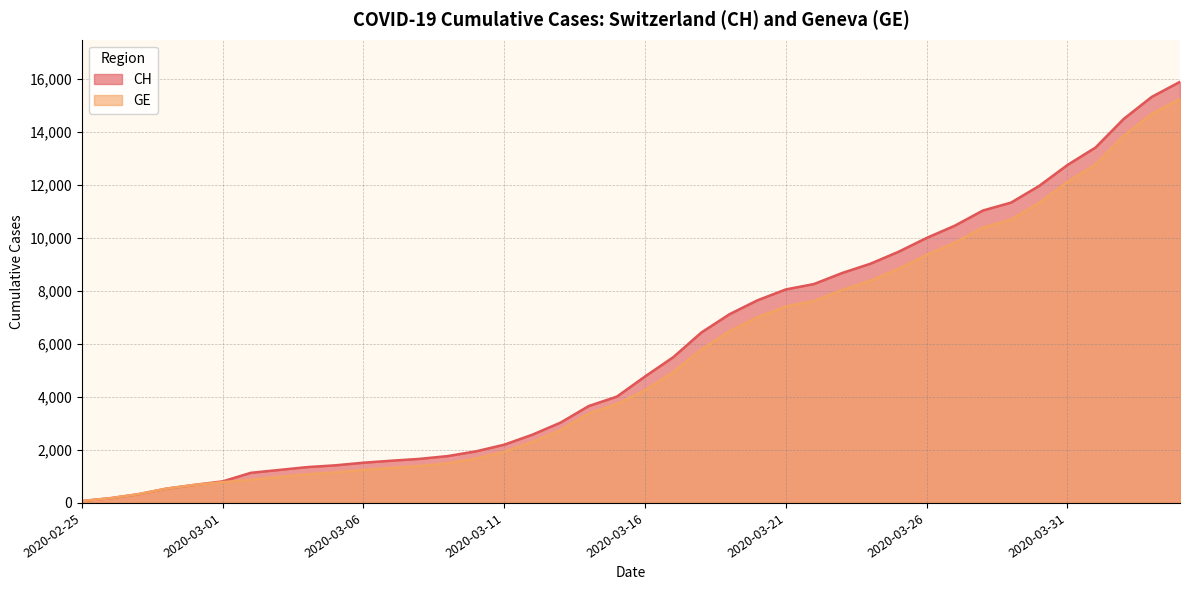

What are all the series names shown in the legend?

CH, GE